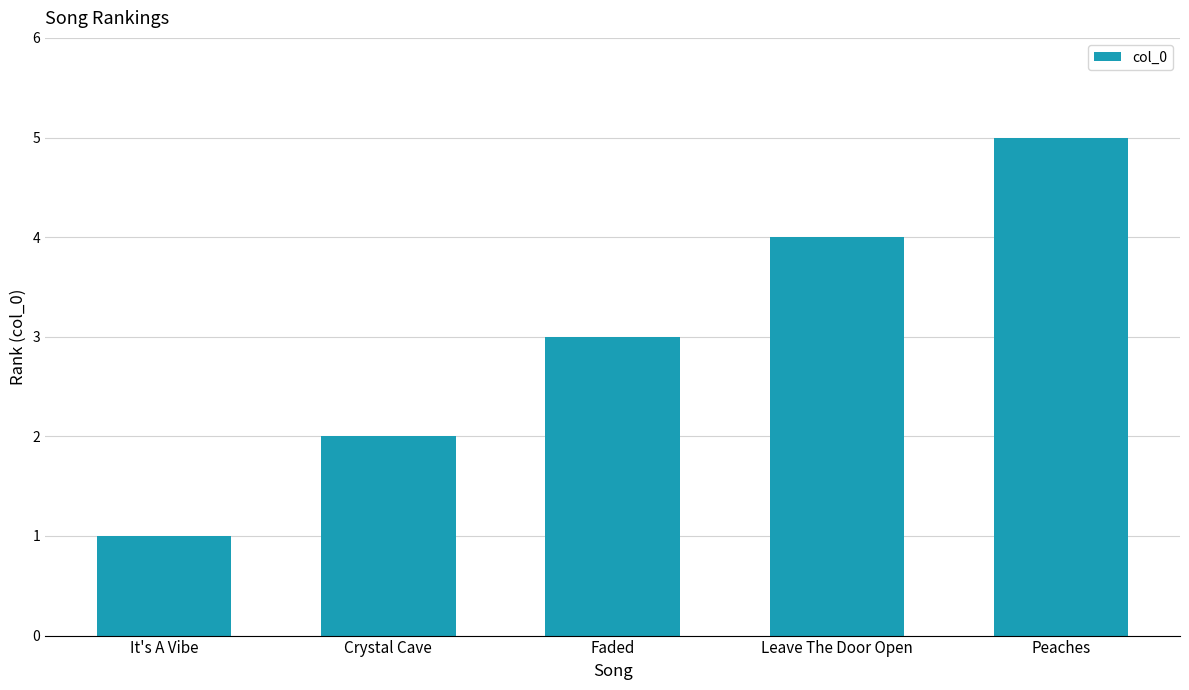

Is it true that the value at Leave The Door Open is 4?

True